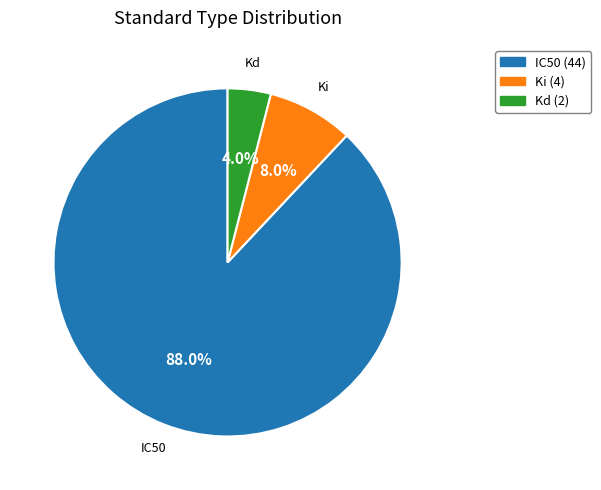

Which has a higher value, Kd (2) or IC50 (44)?

IC50 (44)